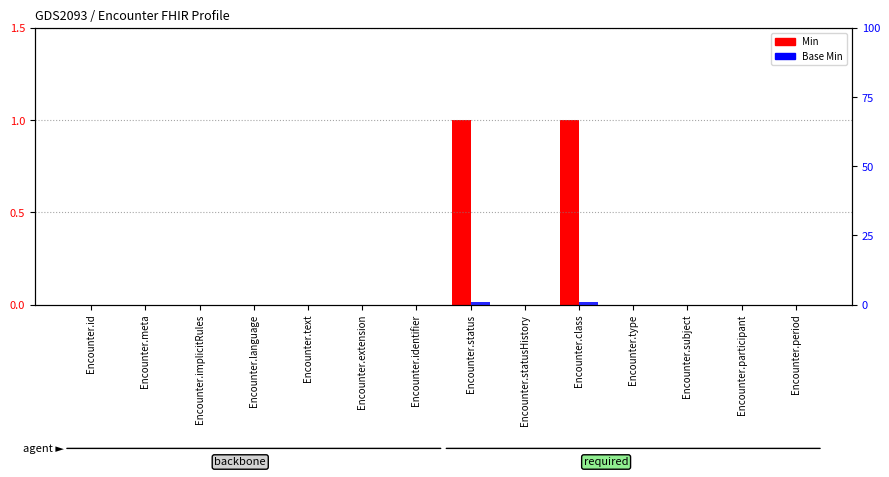

Which has a higher value, Encounter.participant or Encounter.id?

Encounter.participant